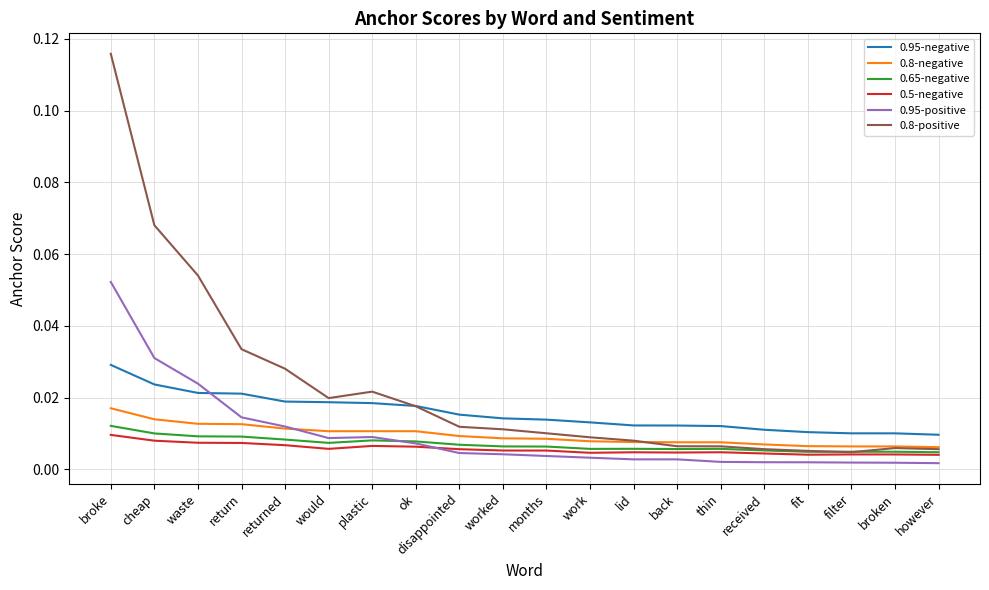

Which series has the largest total across all categories?

0.8-positive